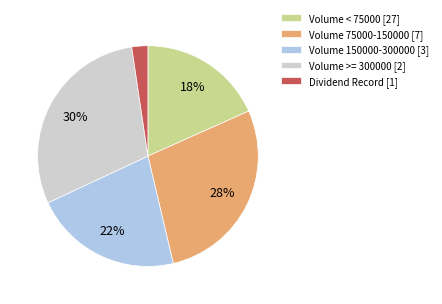

Is there any slice that represents more than half of the pie?

No